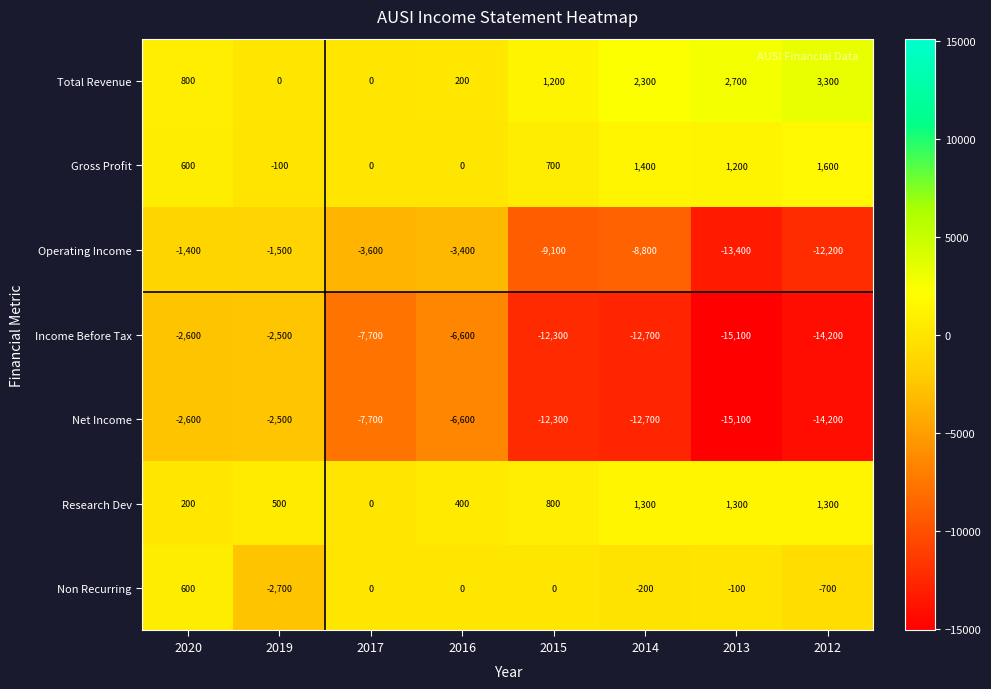

The value of Net Income at 2014 is -3961. True or false?

False